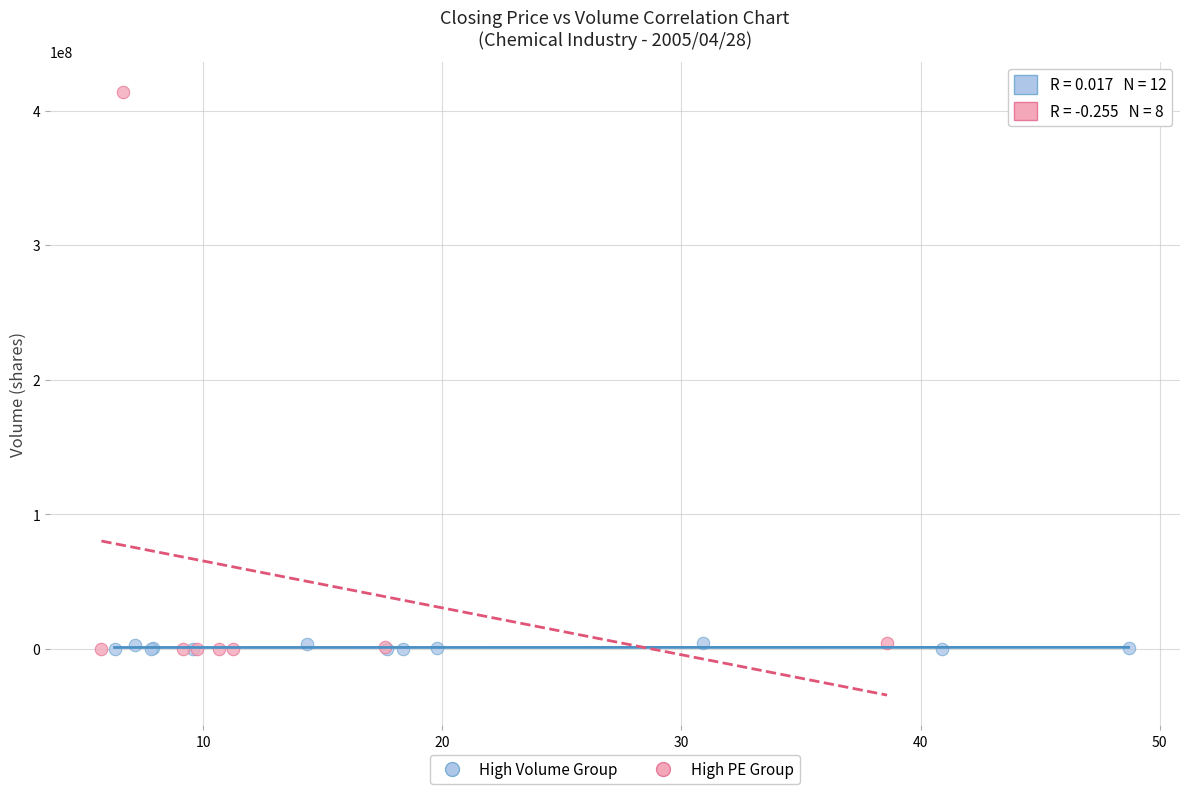

Which series contains the highest Y value?

High PE Group